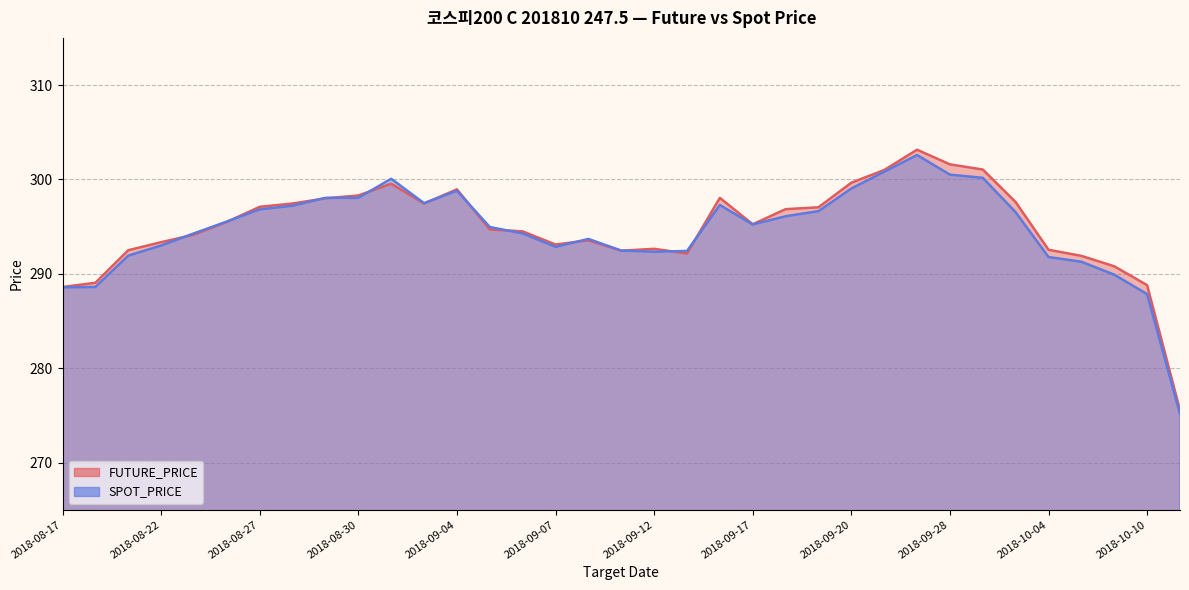

What is the maximum value for SPOT_PRICE?

302.6